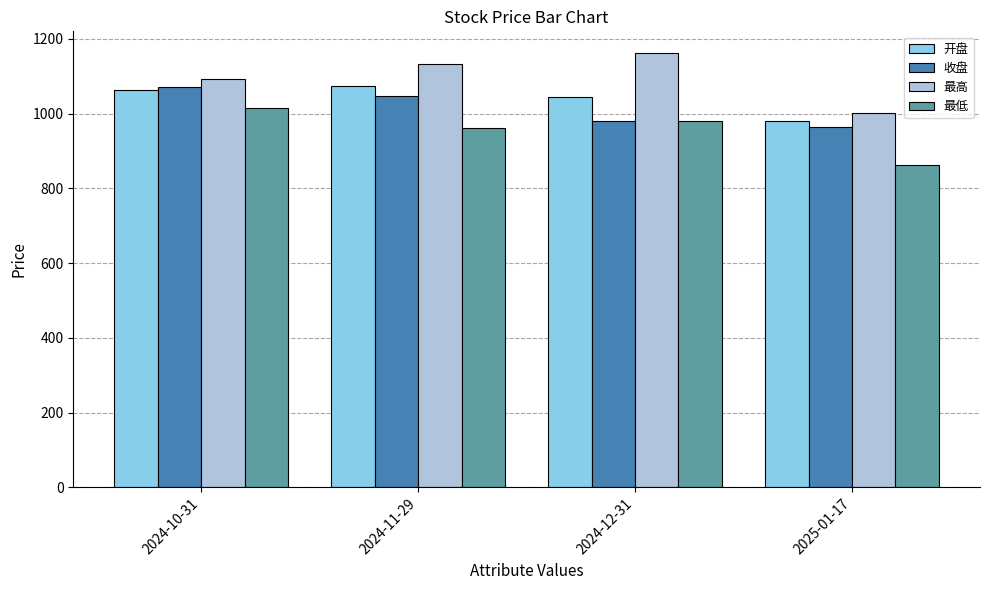

Are the bars grouped side by side (vs. stacked)?

Yes